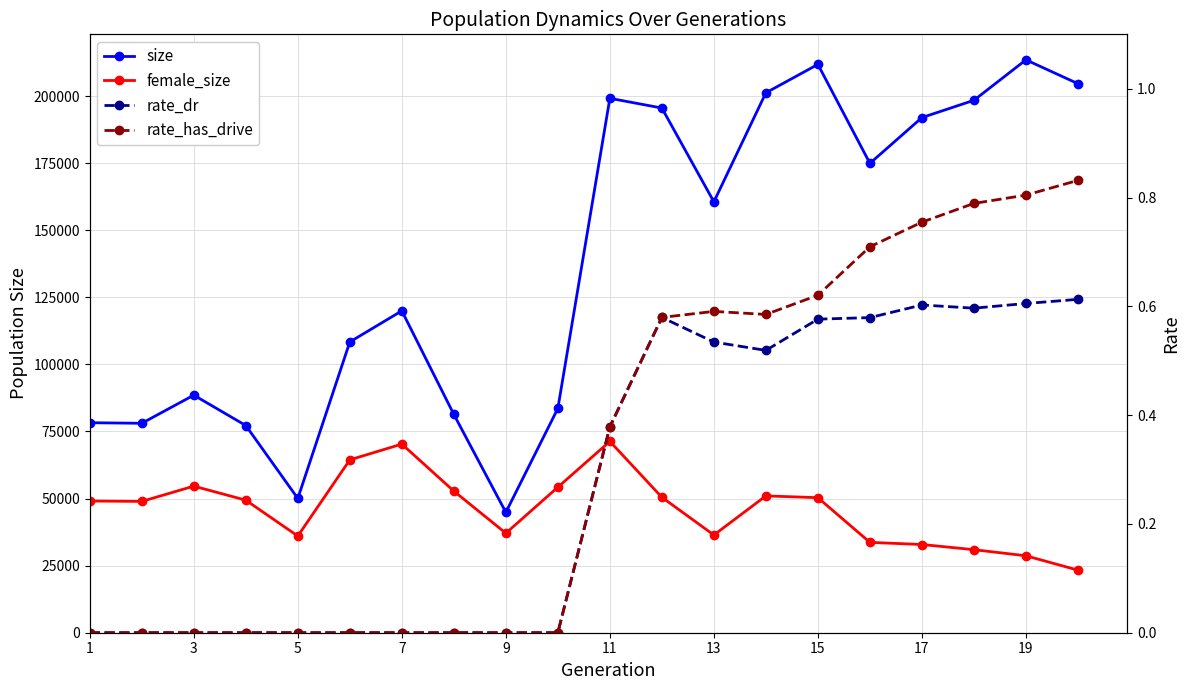

In female_size, how many points are lower than both neighbors (excluding endpoints)?

4